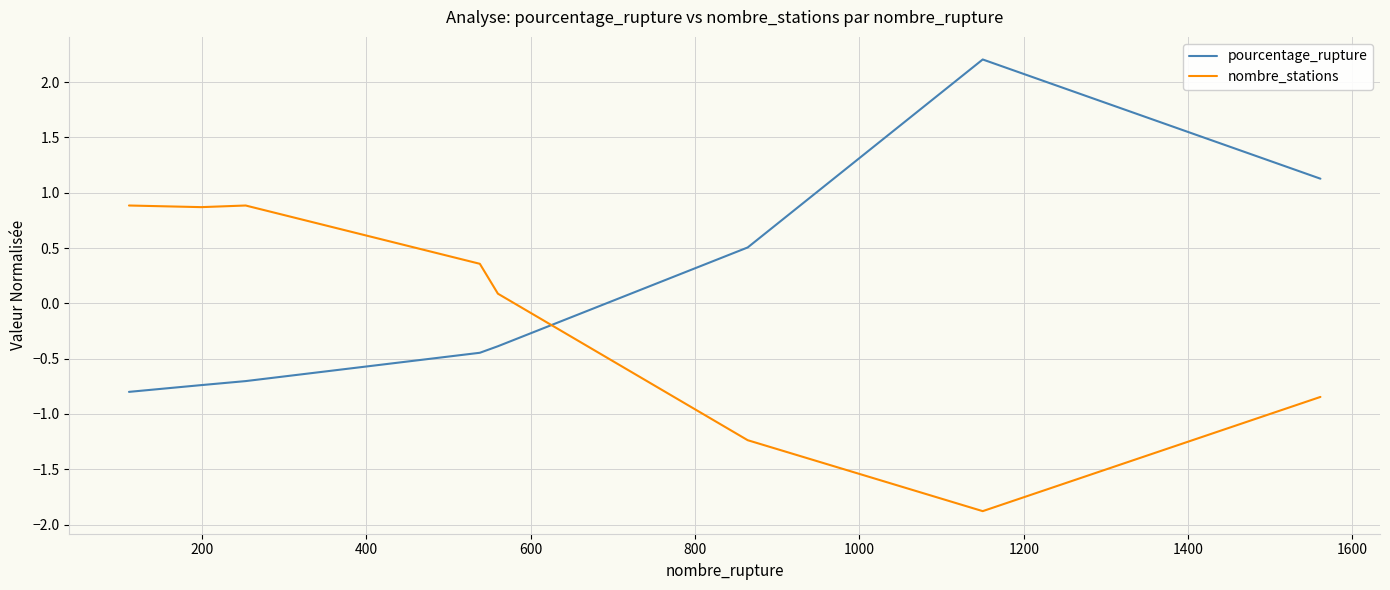

After their last crossing, which series has the higher values: pourcentage_rupture or nombre_stations?

pourcentage_rupture